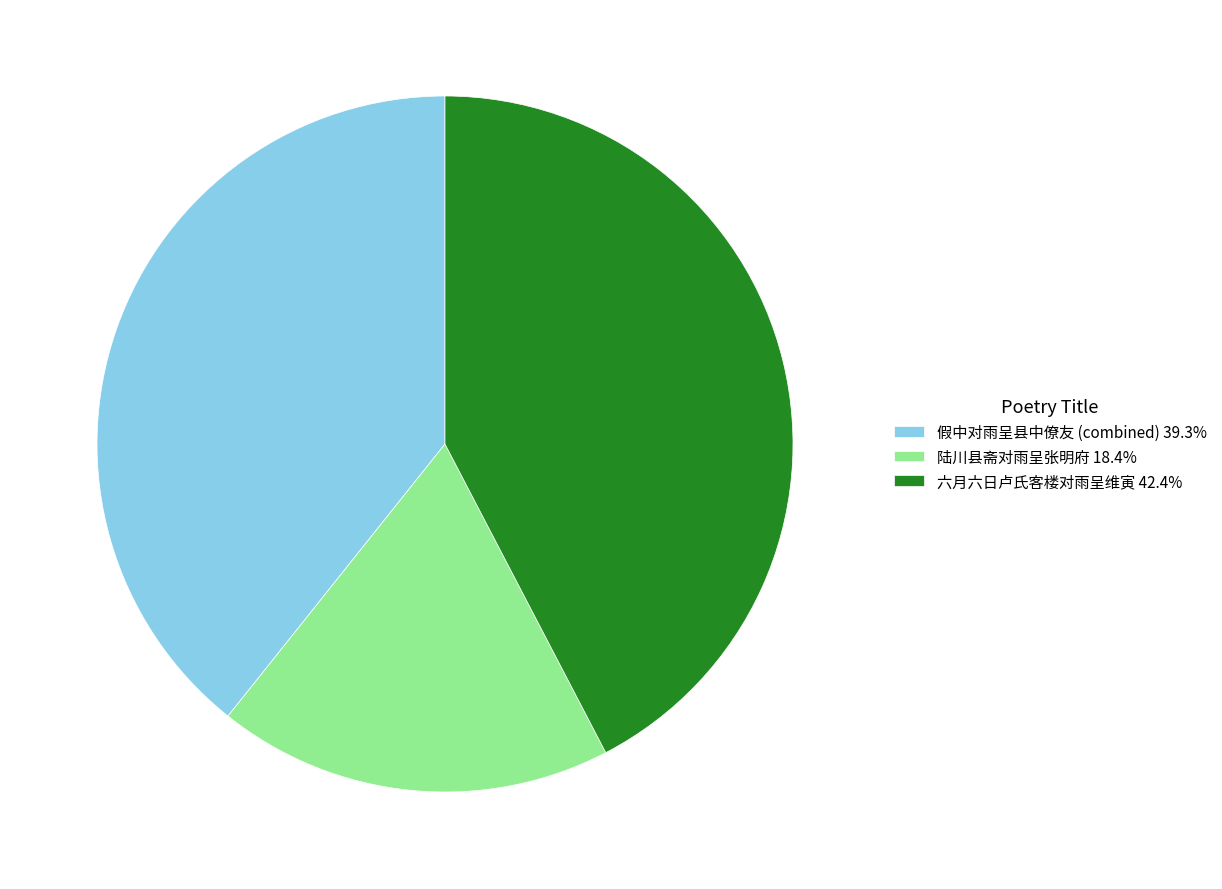

Count the number of slices in the pie.

3